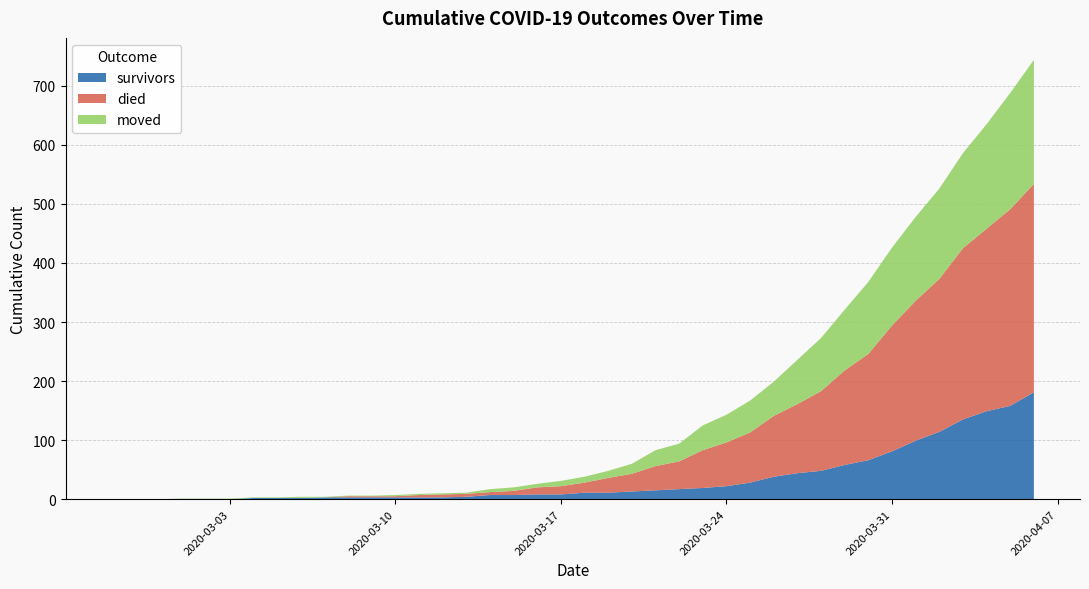

Reading left to right, list all the values displayed in this chart.

survivors: 2020-02-27=0	2020-02-28=0	2020-02-29=0	2020-03-01=0	2020-03-02=0	2020-03-03=0	2020-03-04=2	2020-03-05=2	2020-03-06=2	2020-03-07=3	2020-03-08=3	2020-03-09=3	2020-03-10=3	2020-03-11=3	2020-03-12=3	2020-03-13=4	2020-03-14=7	2020-03-15=7	2020-03-16=8	2020-03-17=8	2020-03-18=11	2020-03-19=11	2020-03-20=13	2020-03-21=15	2020-03-22=17	2020-03-23=19	2020-03-24=22	2020-03-25=28	2020-03-26=38	2020-03-27=44	2020-03-28=48	2020-03-29=58	2020-03-30=66	2020-03-31=81	2020-04-01=99	2020-04-02=114	2020-04-03=135	2020-04-04=149	2020-04-05=158	2020-04-06=181
died: 2020-02-27=0	2020-02-28=0	2020-02-29=0	2020-03-01=0	2020-03-02=0	2020-03-03=0	2020-03-04=0	2020-03-05=0	2020-03-06=0	2020-03-07=0	2020-03-08=2	2020-03-09=2	2020-03-10=2	2020-03-11=4	2020-03-12=5	2020-03-13=5	2020-03-14=5	2020-03-15=7	2020-03-16=12	2020-03-17=14	2020-03-18=17	2020-03-19=25	2020-03-20=30	2020-03-21=41	2020-03-22=47	2020-03-23=64	2020-03-24=74	2020-03-25=85	2020-03-26=103	2020-03-27=117	2020-03-28=135	2020-03-29=160	2020-03-30=180	2020-03-31=213	2020-04-01=237	2020-04-02=259	2020-04-03=290	2020-04-04=309	2020-04-05=333	2020-04-06=353
moved: 2020-02-27=0	2020-02-28=0	2020-02-29=0	2020-03-01=1	2020-03-02=1	2020-03-03=1	2020-03-04=1	2020-03-05=1	2020-03-06=2	2020-03-07=1	2020-03-08=1	2020-03-09=1	2020-03-10=2	2020-03-11=2	2020-03-12=2	2020-03-13=2	2020-03-14=5	2020-03-15=6	2020-03-16=6	2020-03-17=9	2020-03-18=10	2020-03-19=12	2020-03-20=17	2020-03-21=27	2020-03-22=30	2020-03-23=42	2020-03-24=47	2020-03-25=54	2020-03-26=58	2020-03-27=75	2020-03-28=90	2020-03-29=103	2020-03-30=122	2020-03-31=132	2020-04-01=142	2020-04-02=153	2020-04-03=161	2020-04-04=177	2020-04-05=197	2020-04-06=210